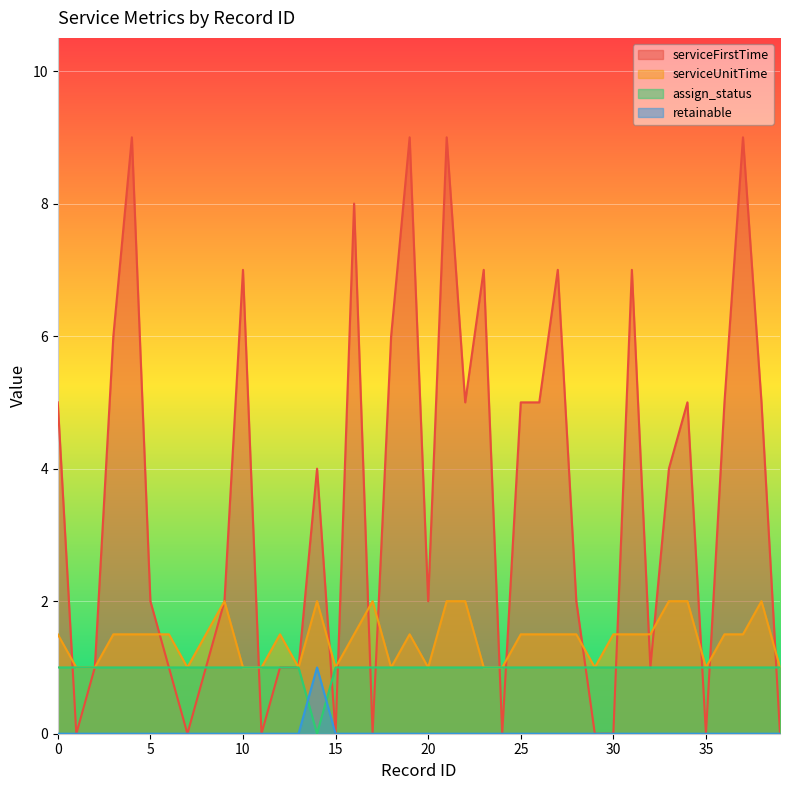

Between 23 and 10, which is larger?

23